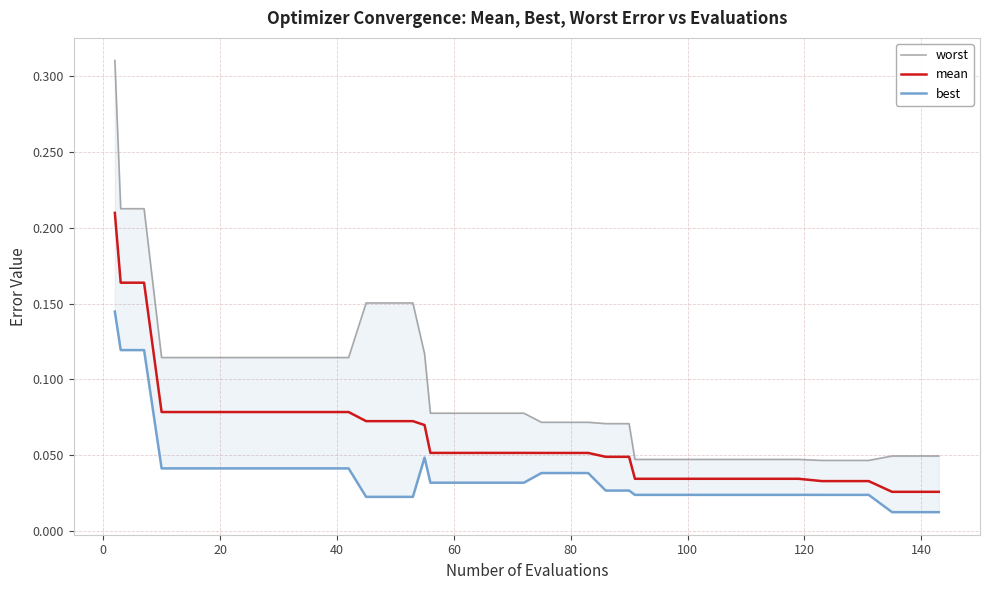

True or false: best and mean cross at least once.

False